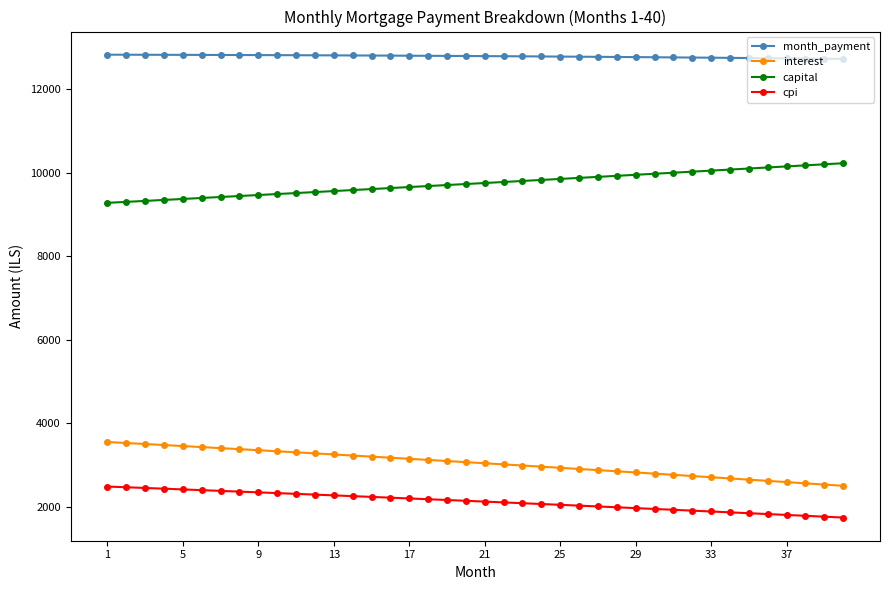

What is the greatest value displayed?

12832.9